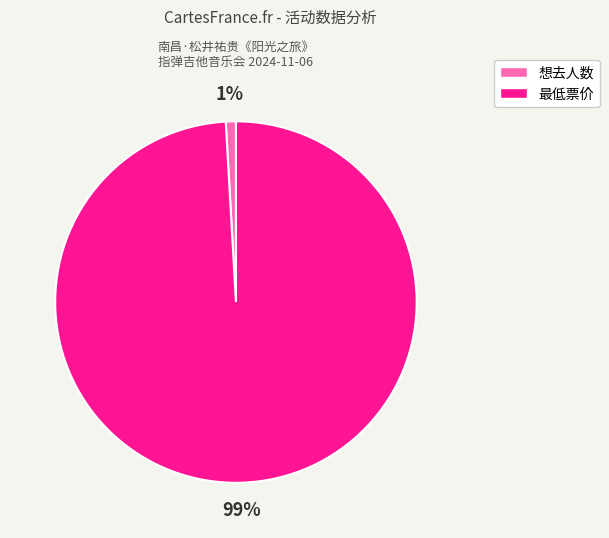

To the nearest percent, what percentage of the pie is 想去人数?

1%